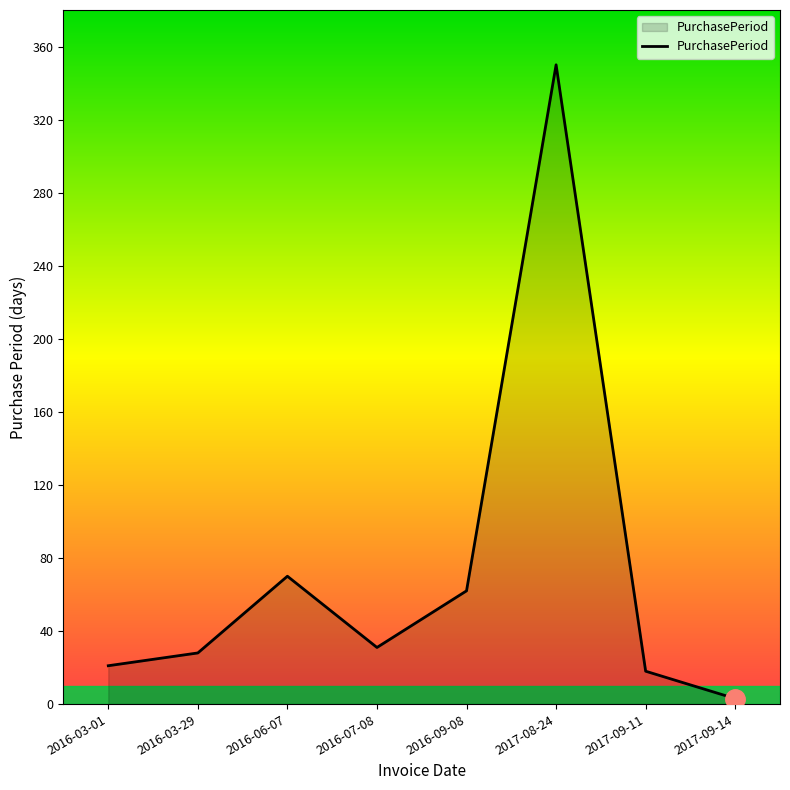

Reading left to right, what are all the values shown in this chart?

2016-03-01=21	2016-03-29=28	2016-06-07=70	2016-07-08=31	2016-09-08=62	2017-08-24=350	2017-09-11=18	2017-09-14=3